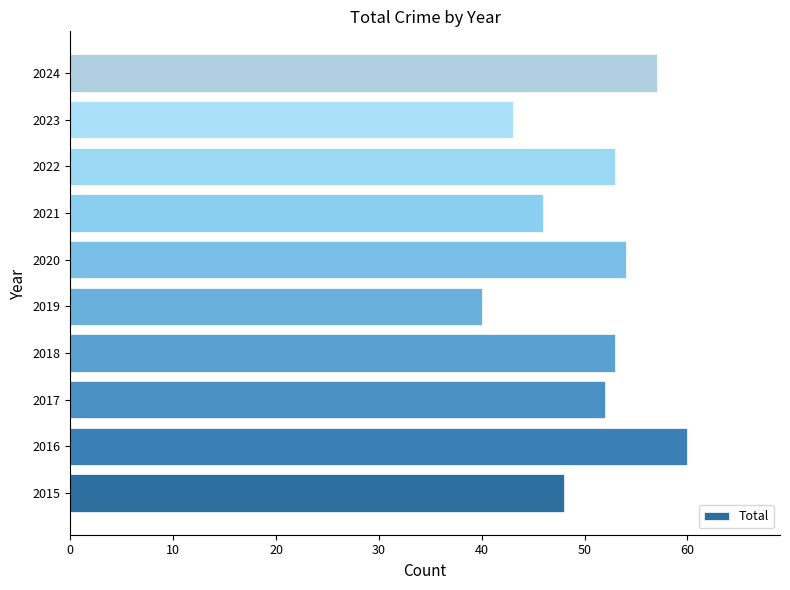

What is the minimum value shown in the chart?

40